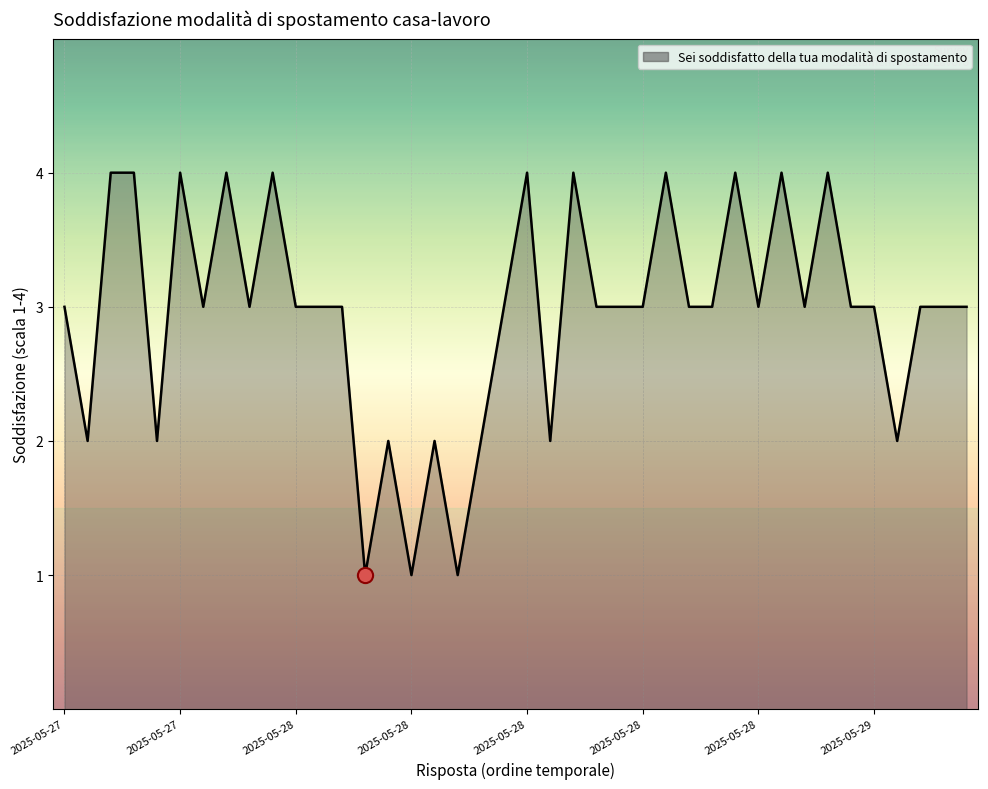

What is the difference between the maximum and minimum values?

3